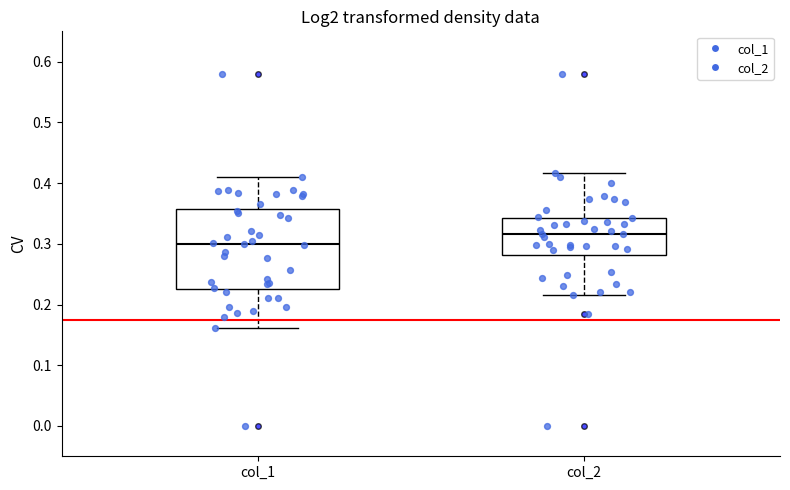

Reading left to right, transcribe this box plot: for each box, give where its median line is, the range the box spans, and where its two whiskers end, as read against the y-axis. The values are not printed on the chart, so give them approximately, as read against the axis.

col_1: median 0.30, box 0.23 to 0.36, whiskers 0.16 to 0.41
col_2: median 0.32, box 0.28 to 0.34, whiskers 0.22 to 0.42